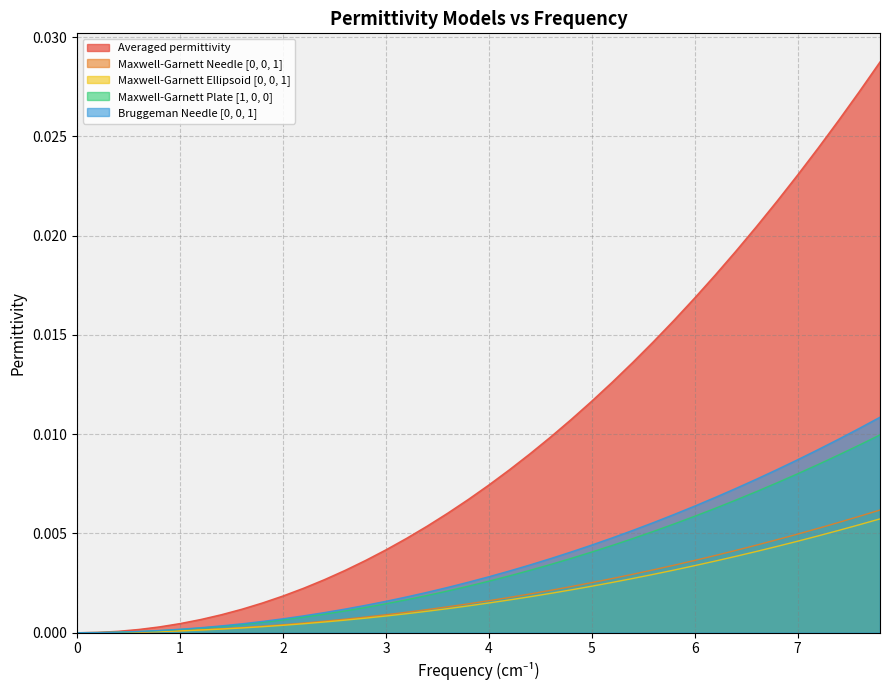

True or false: Maxwell-Garnett Plate [1, 0, 0] and Maxwell-Garnett Ellipsoid [0, 0, 1] intersect in this chart.

False